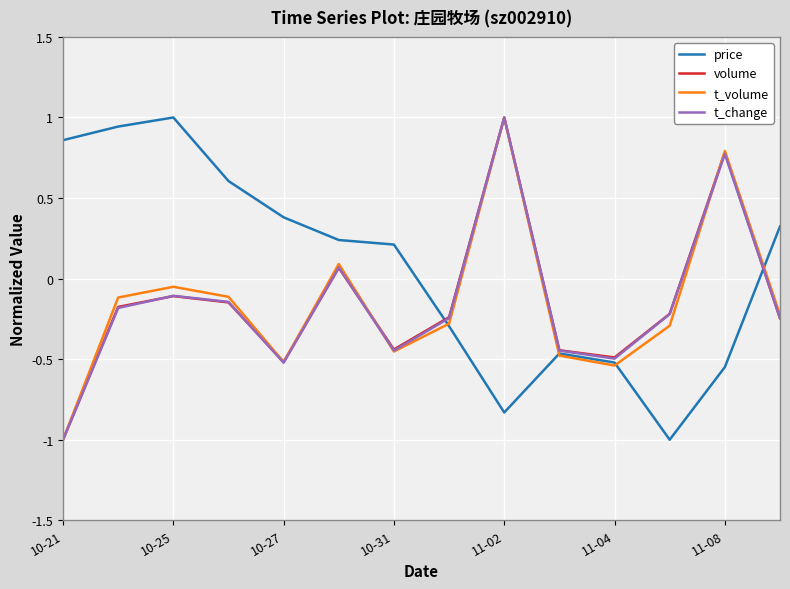

In volume, how many points are lower than both neighbors (excluding endpoints)?

3